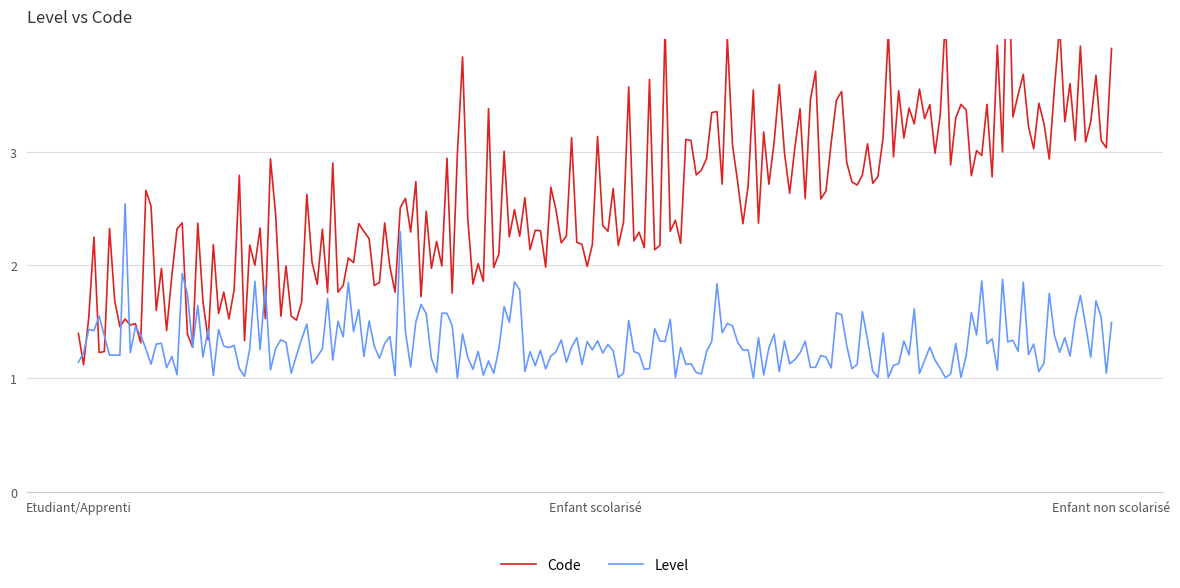

At which label is Etudiant/Apprenti closest to 1?

Etudiant/Apprenti